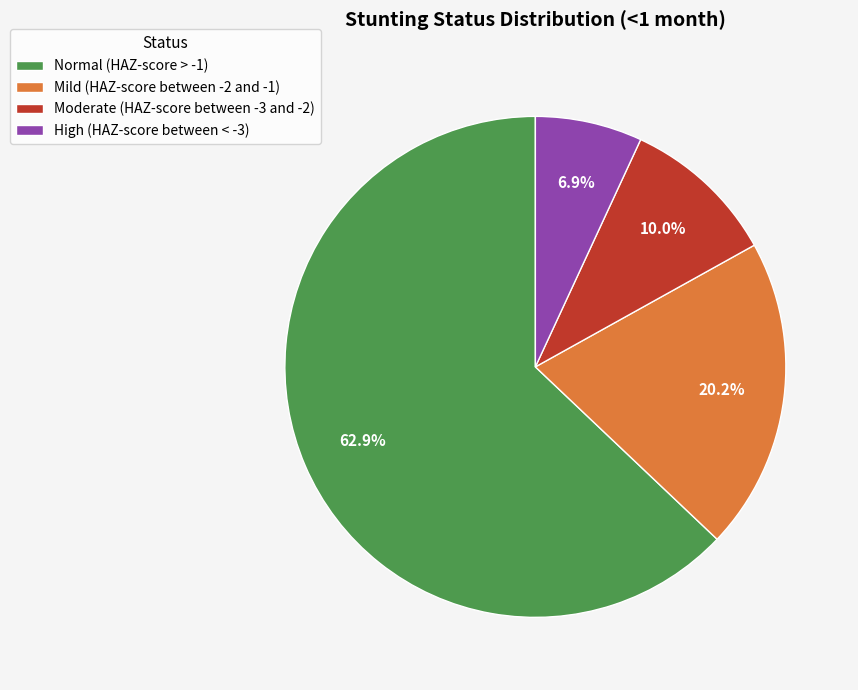

Rank the categories by value from highest to lowest.

Normal (HAZ-score > -1), Mild (HAZ-score between -2 and -1), Moderate (HAZ-score between -3 and -2), High (HAZ-score between < -3)